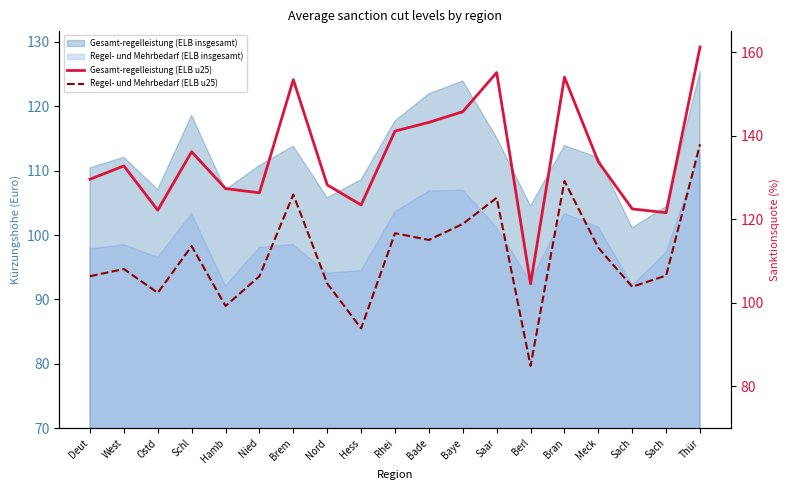

How many interior local valleys does the Gesamt-regelleistung (ELB u25) series have?

5